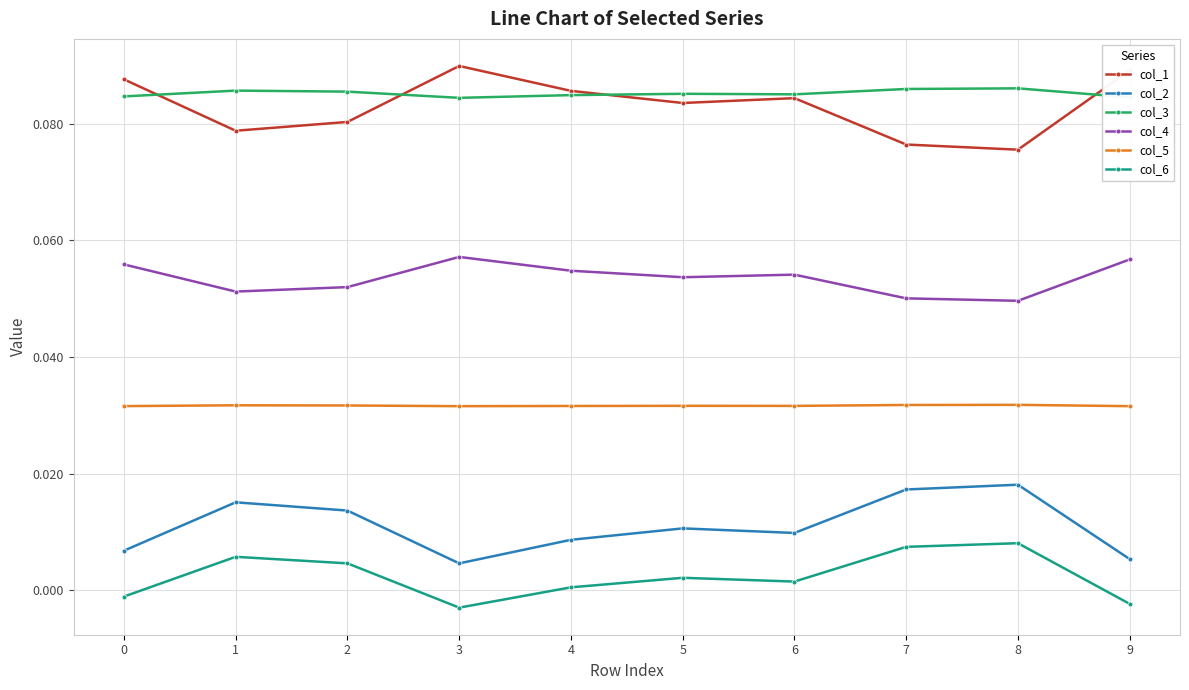

True or false: col_1 has a value of 0.0 at 1.

False